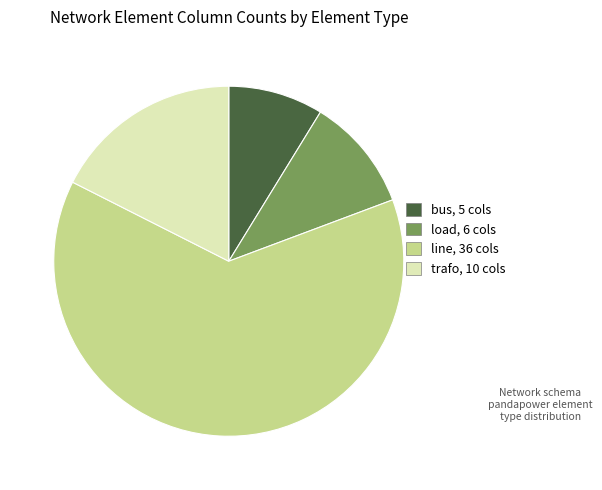

Which slice is the largest?

line